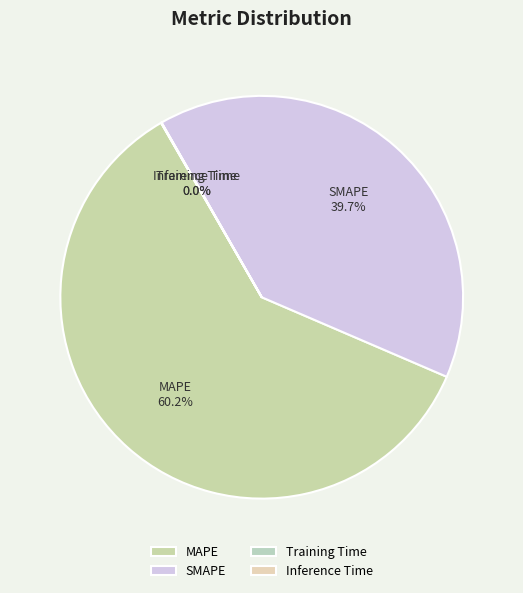

What is the majority slice?

MAPE